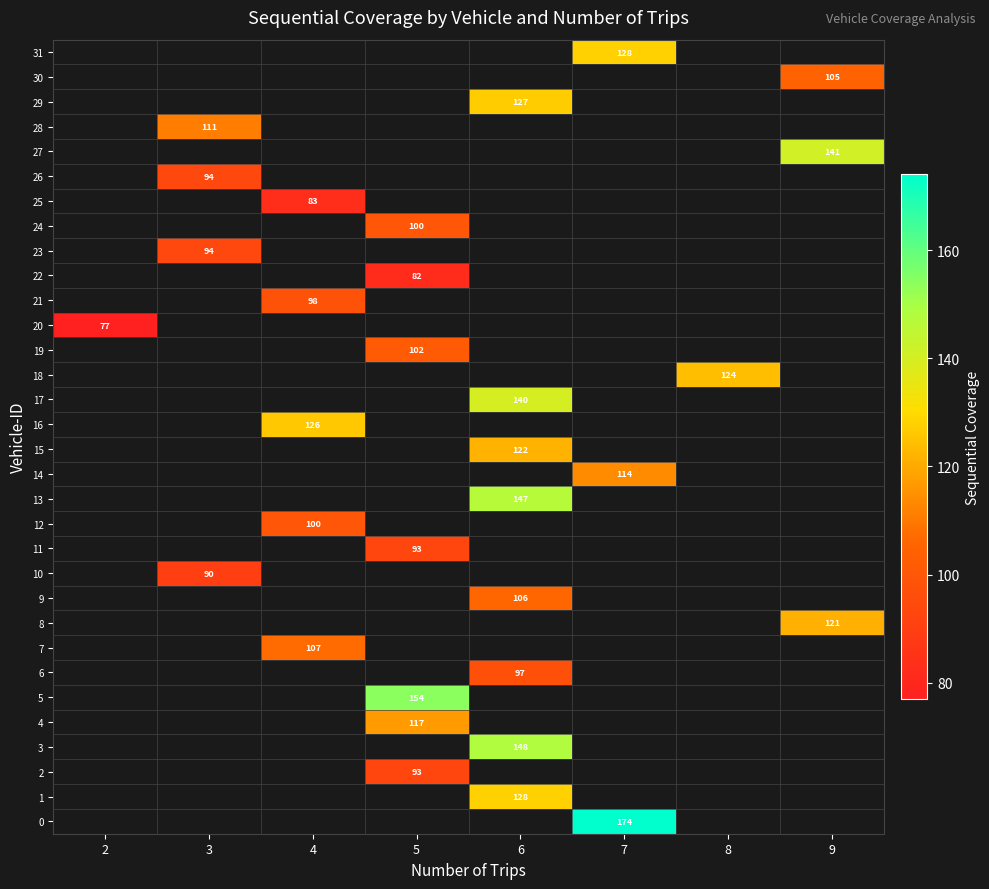

Between 2 and 4, which is larger?

4